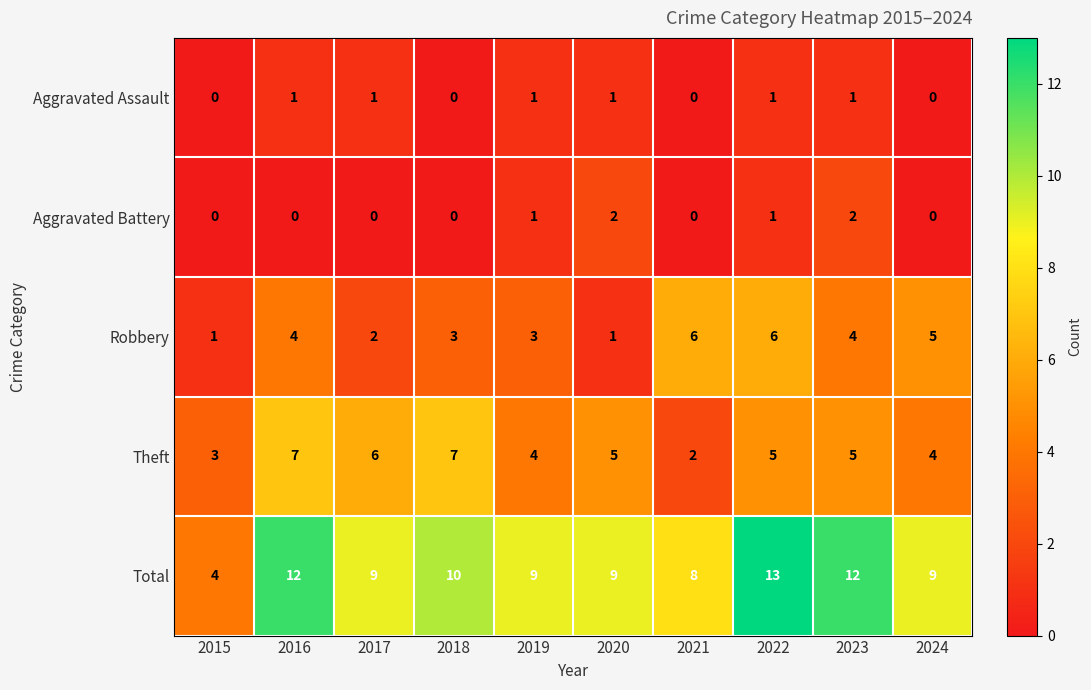

Which series has the largest range (max minus min)?

Total